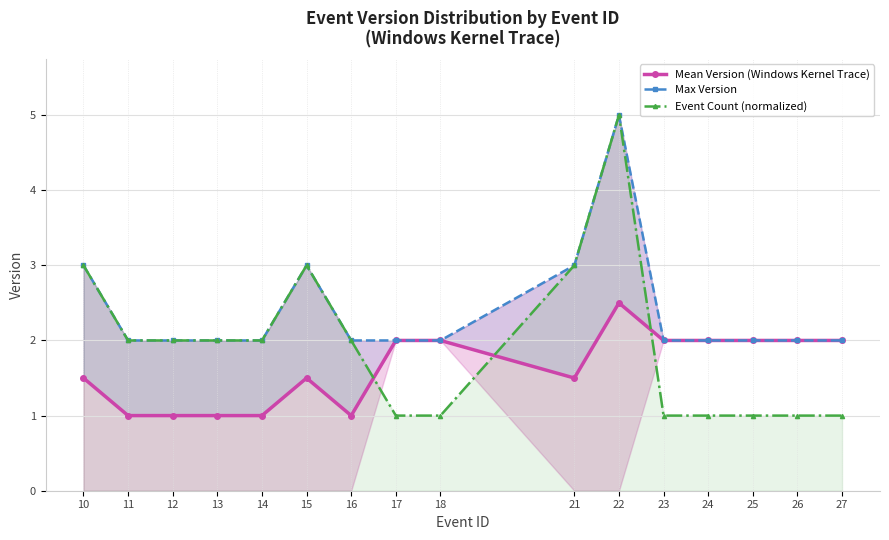

Which series changed the most between 14 and 16?

Mean Version (Windows Kernel Trace)